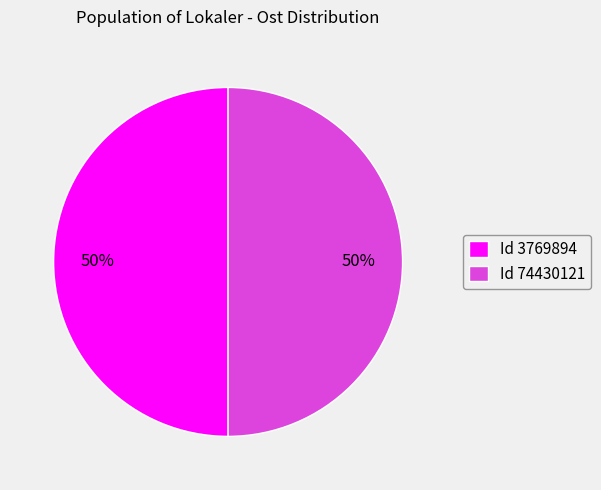

True or false: Id 74430121 accounts for 38% of the total.

False